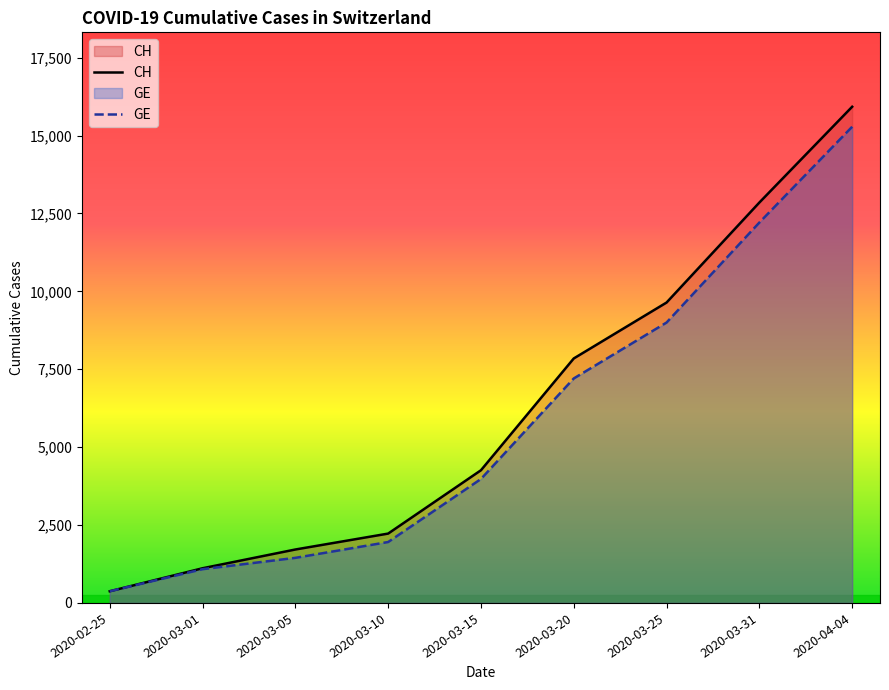

What is the difference between the maximum and minimum values in the GE series?

14909